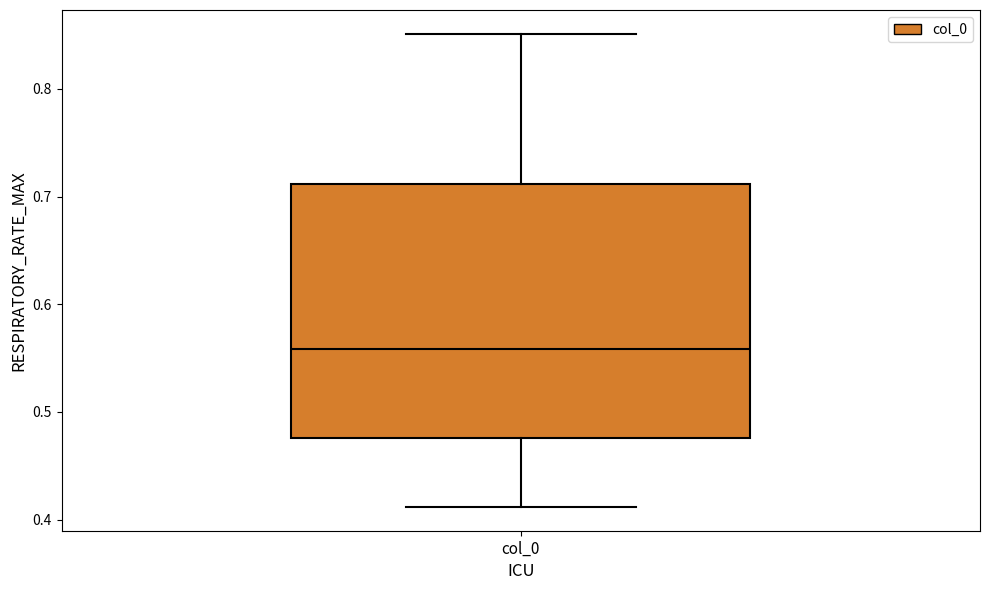

Where is the lower edge of the box for col_0 on the y-axis? The values are not printed on the chart, so give them approximately, as read against the axis.

0.48